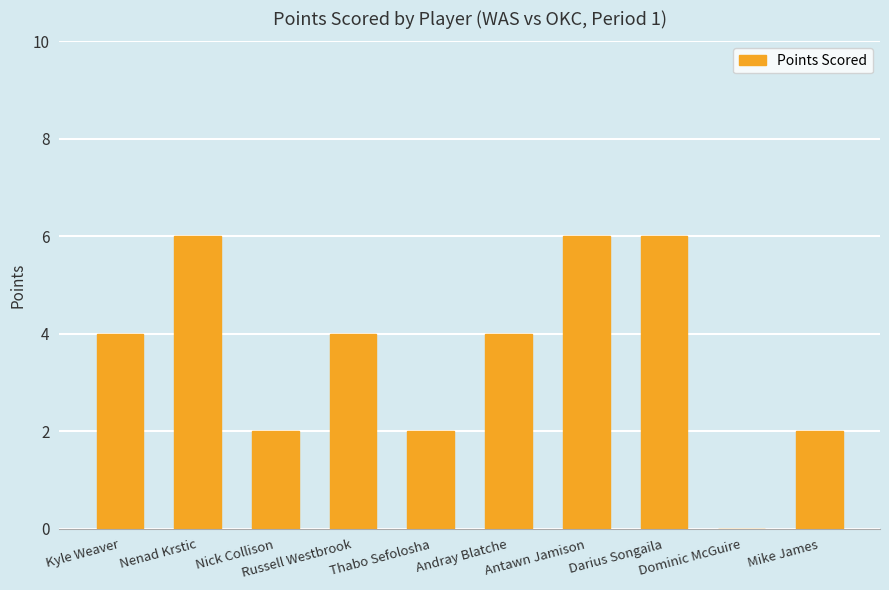

Are the bars horizontal?

No